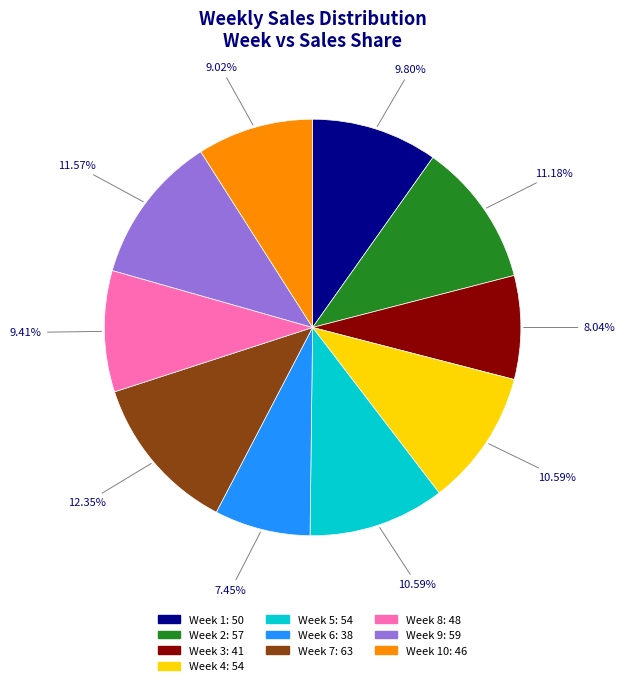

Is there a majority slice in this chart?

No